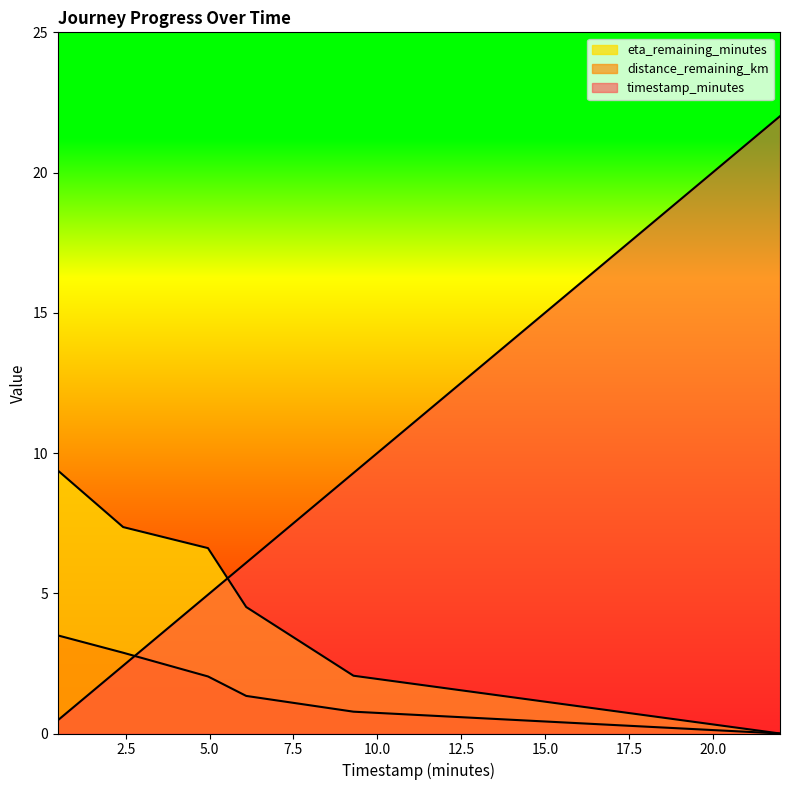

At which label does distance_remaining_km reach its peak?

0.47